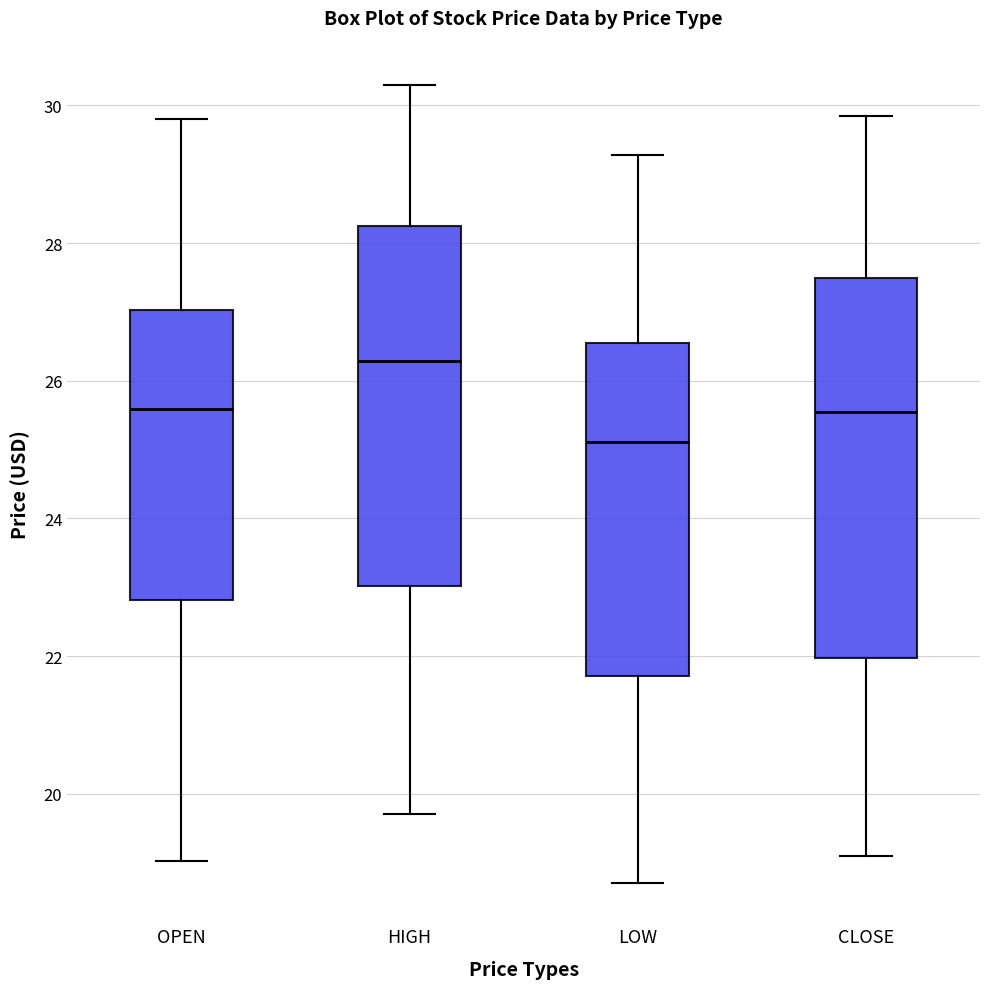

Where does the median line of the box for CLOSE sit on the y-axis? The values are not printed on the chart, so give them approximately, as read against the axis.

25.6